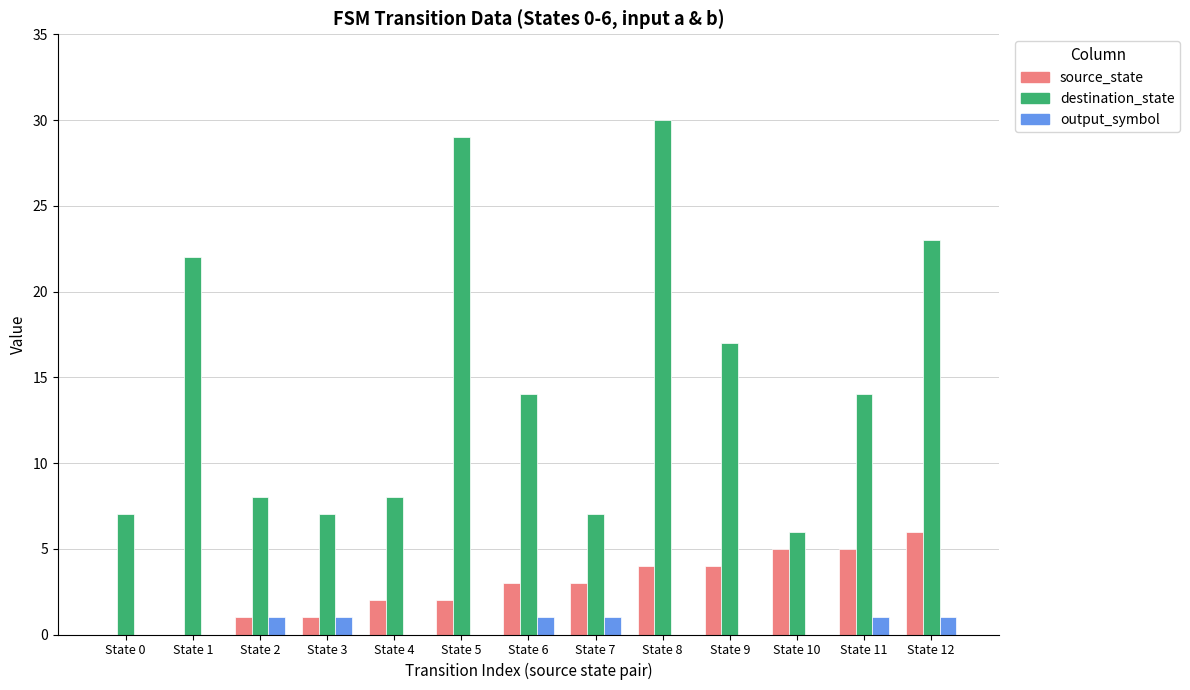

True or false: destination_state has a value of 7 at State 0.

True